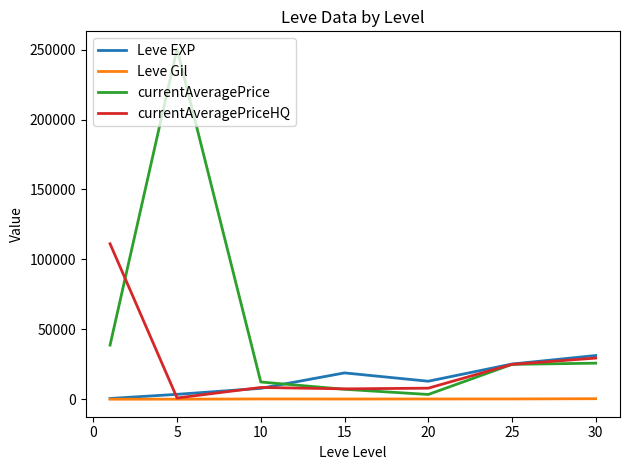

List the series in order of their overall mean, highest first.

currentAveragePrice, currentAveragePriceHQ, Leve EXP, Leve Gil